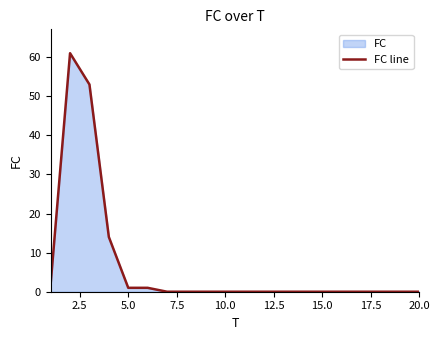

What is the difference between the maximum and minimum values?

61